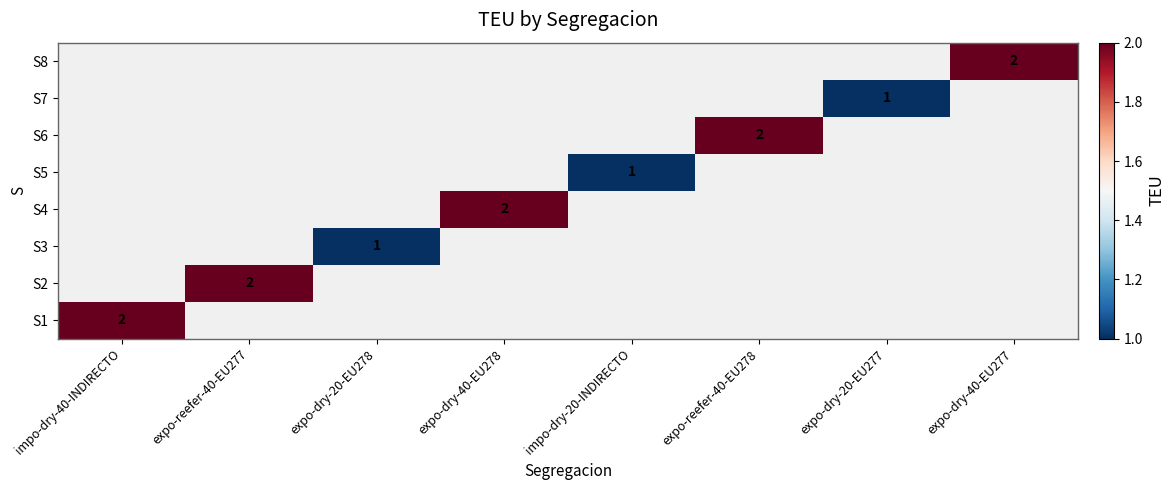

Count the number of data series in this chart.

8